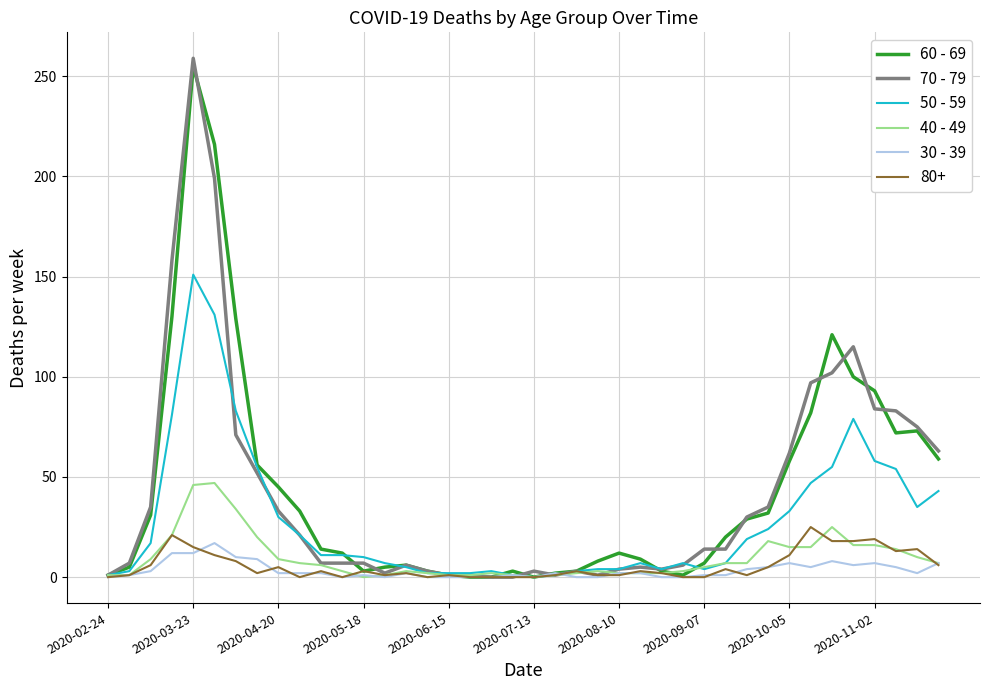

What is the maximum value shown in the chart?

259